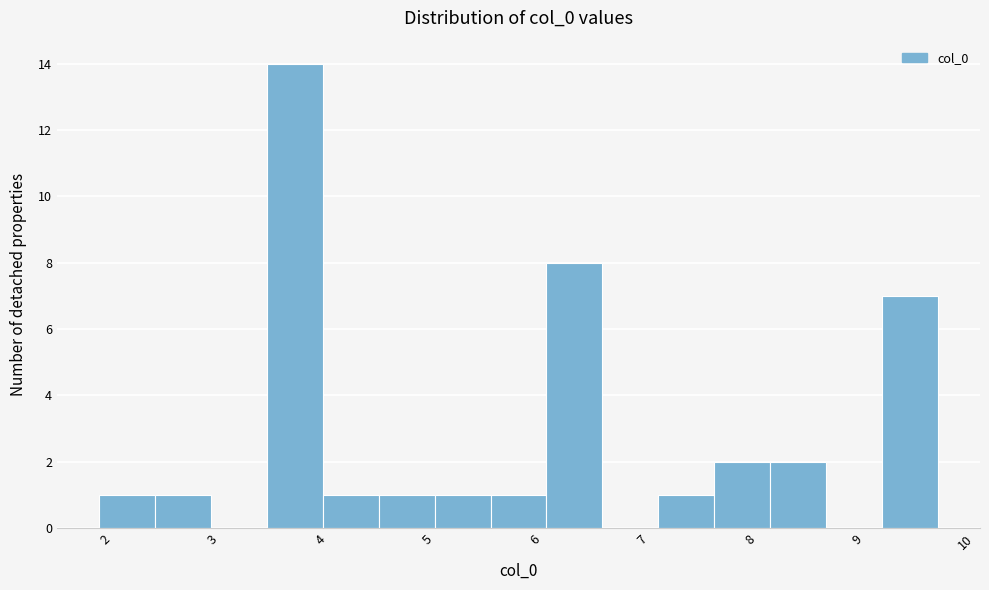

How tall is the bar that spans 9.2 to 9.7 on the x-axis? Neither the bar edges nor the heights are printed on the chart, so give them approximately, as read against the axes.

7